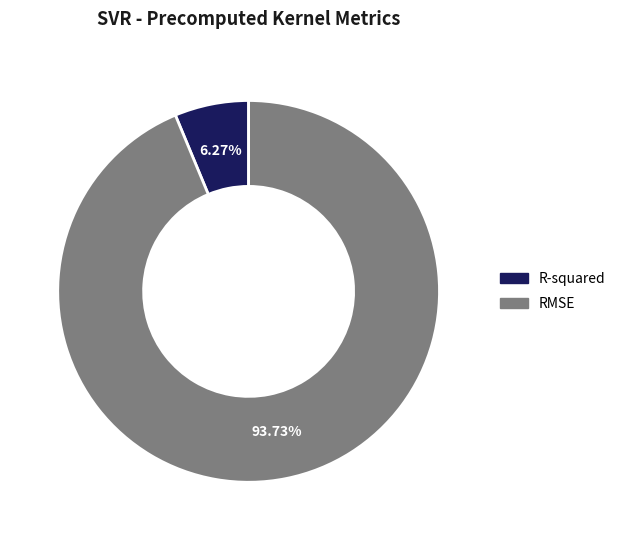

To the nearest percent, what is the combined percentage of R-squared and RMSE?

100%